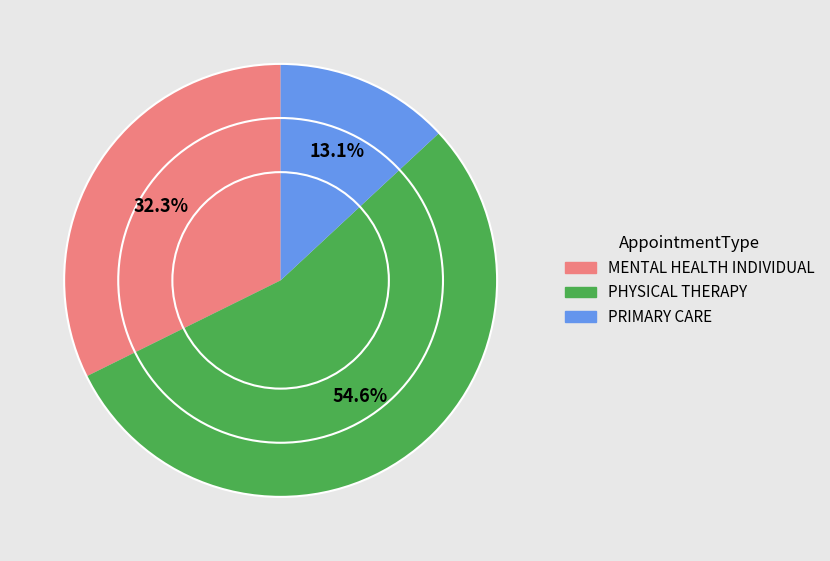

Count the number of slices in the pie.

3